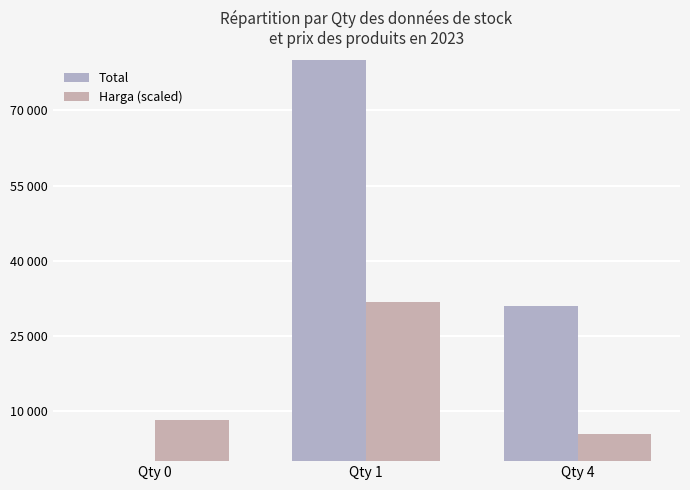

Reading left to right, list all the values displayed in this chart.

Total: 0.0	182000.0	31000.0
Harga (scaled): 8168.3	31850.0	5425.0